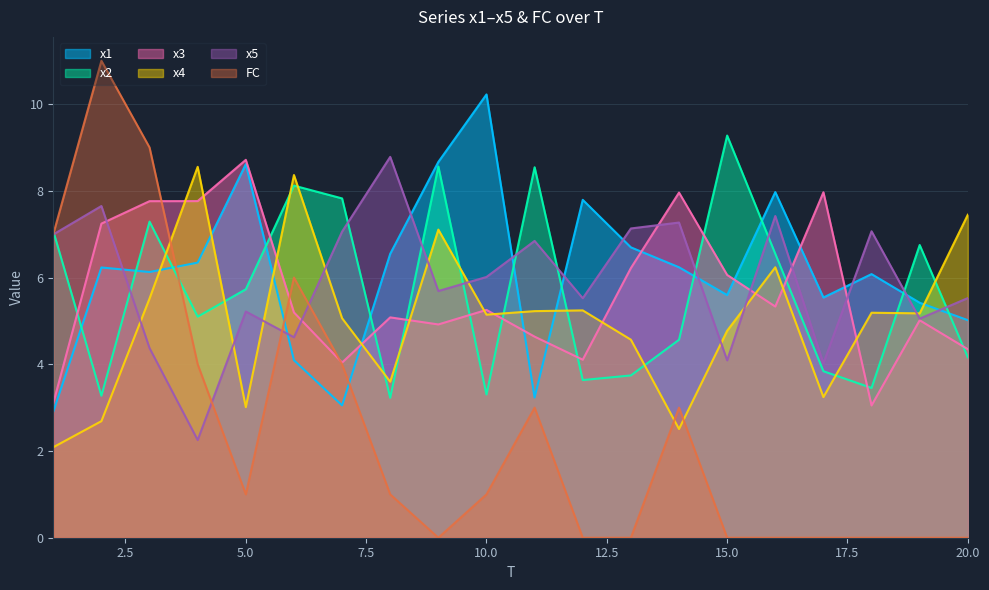

What is the minimum value for x1?

2.9